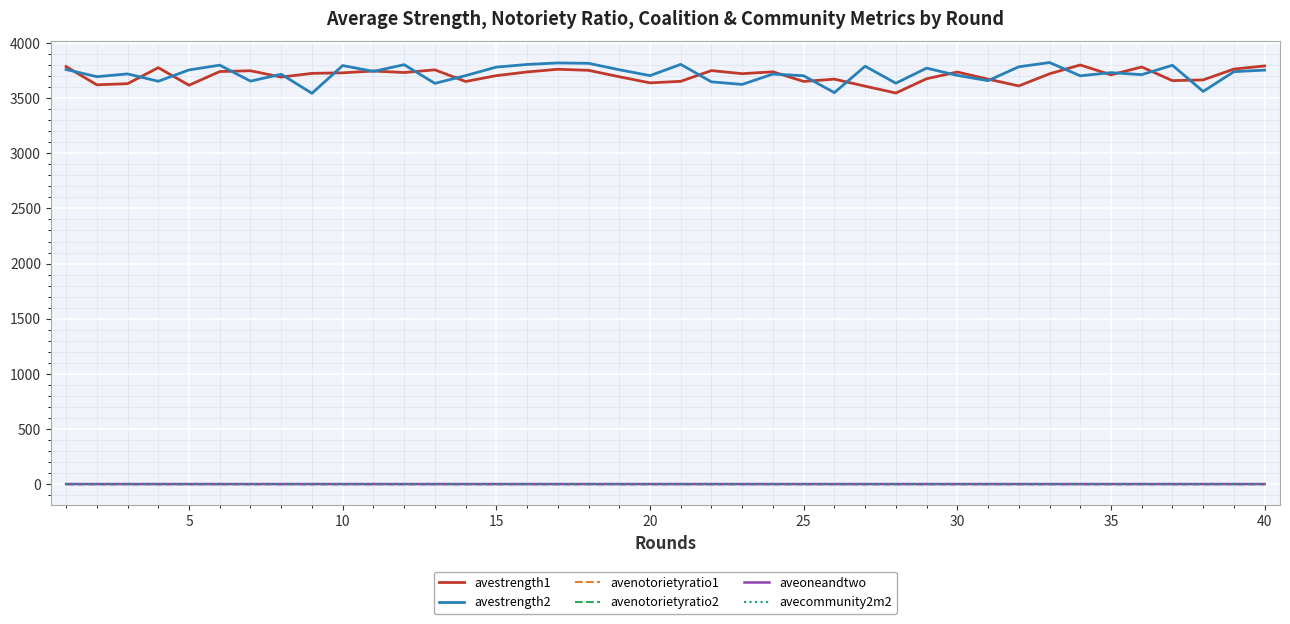

True or false: avenotorietyratio1 and avestrength1 cross at least once.

False